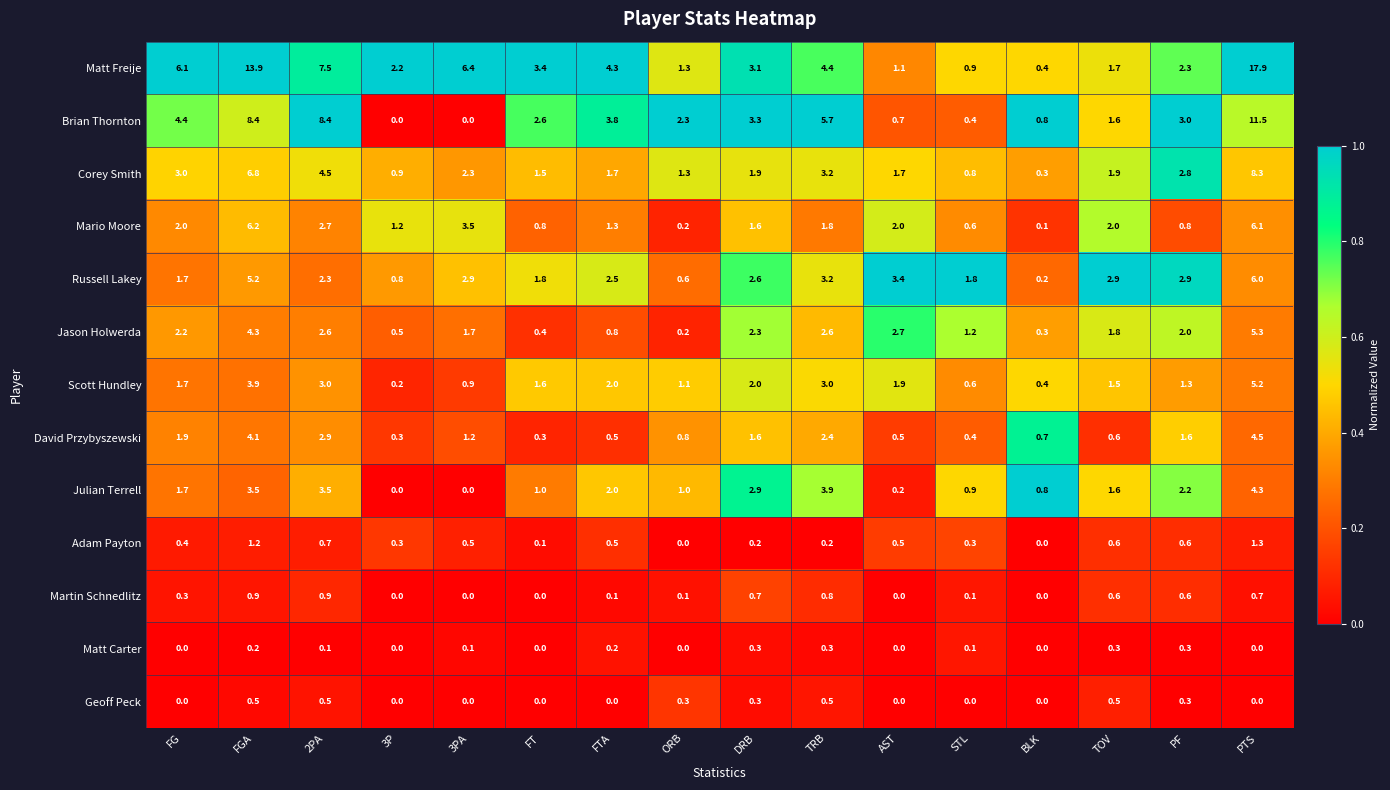

At which category is the sum across all series the highest?

PTS